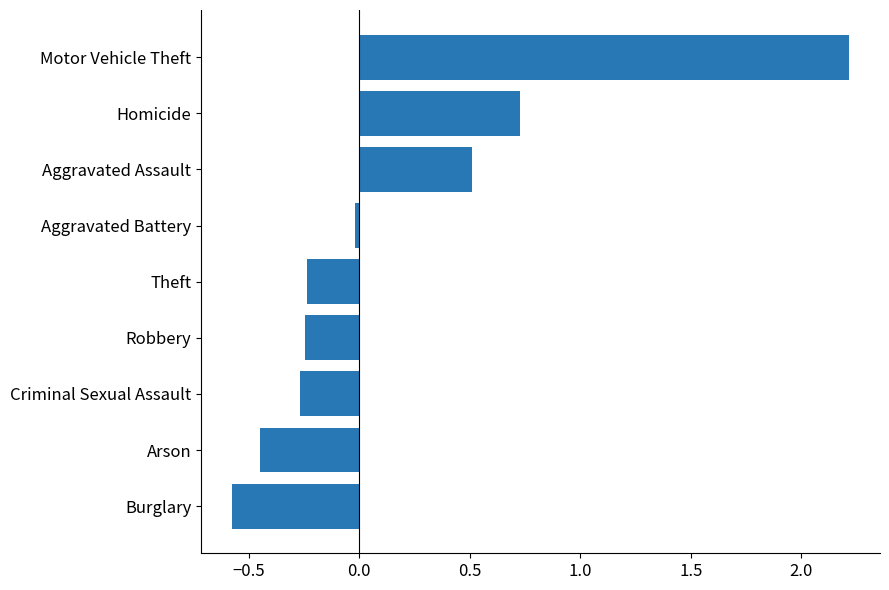

True or false: the data shows 0.8 at Aggravated Assault.

False